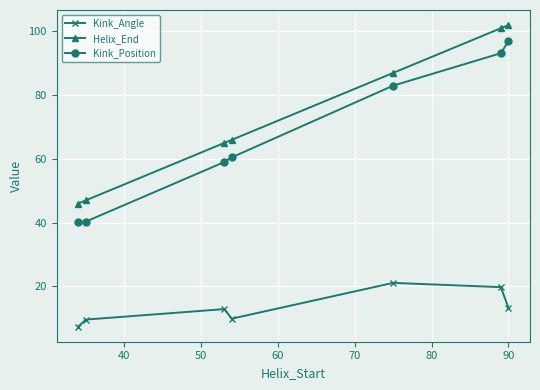

List the series in order of their peak value, highest first.

Helix_End, Kink_Position, Kink_Angle